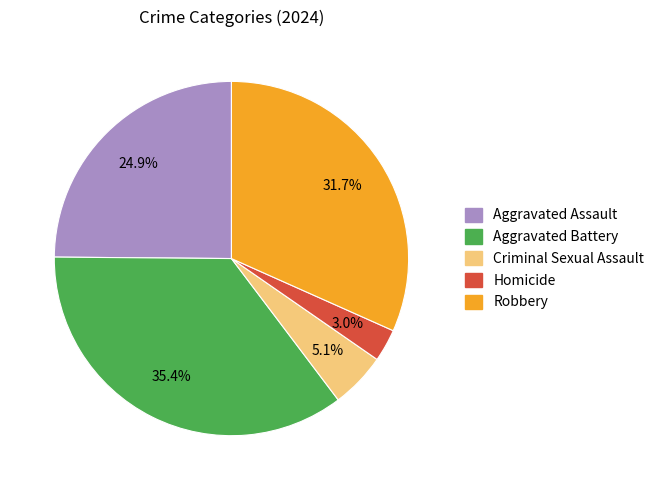

Approximately how many times larger is the value at Criminal Sexual Assault compared to Robbery?

0.2